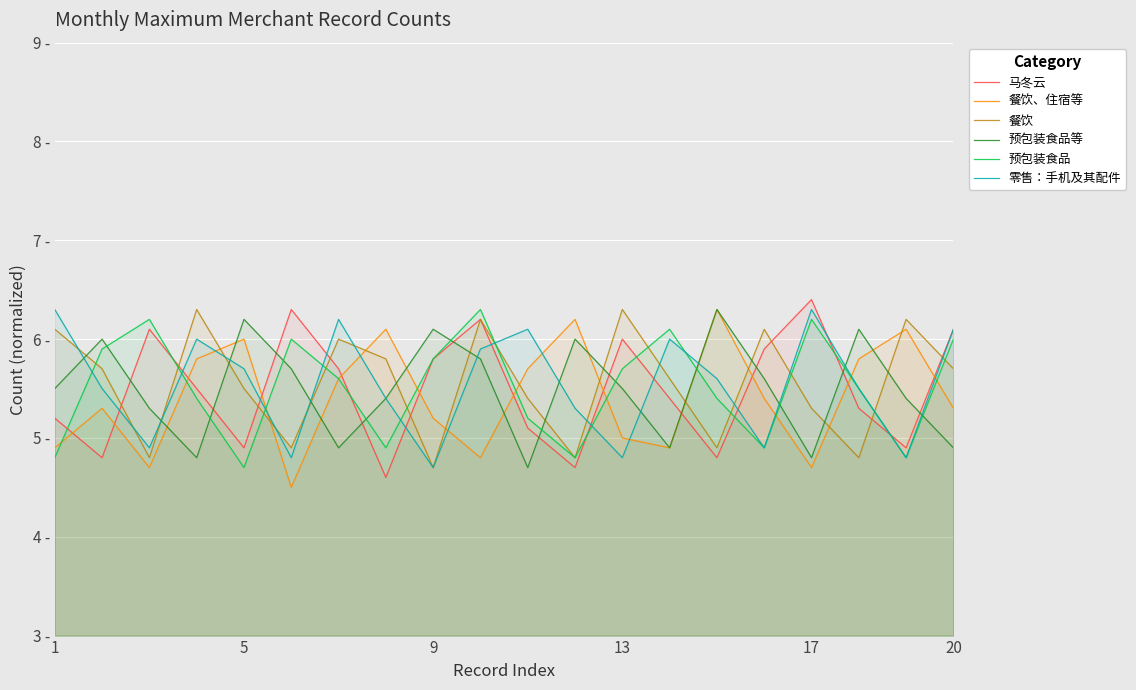

Does the chart display data point markers on the line(s)?

No